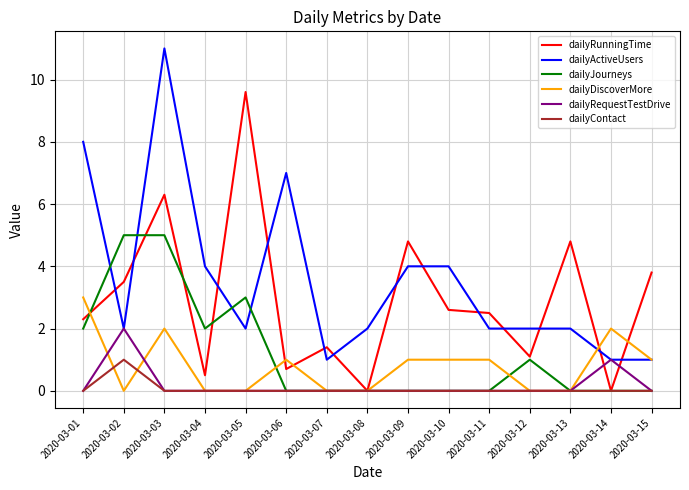

How many lines are shown in the chart?

6